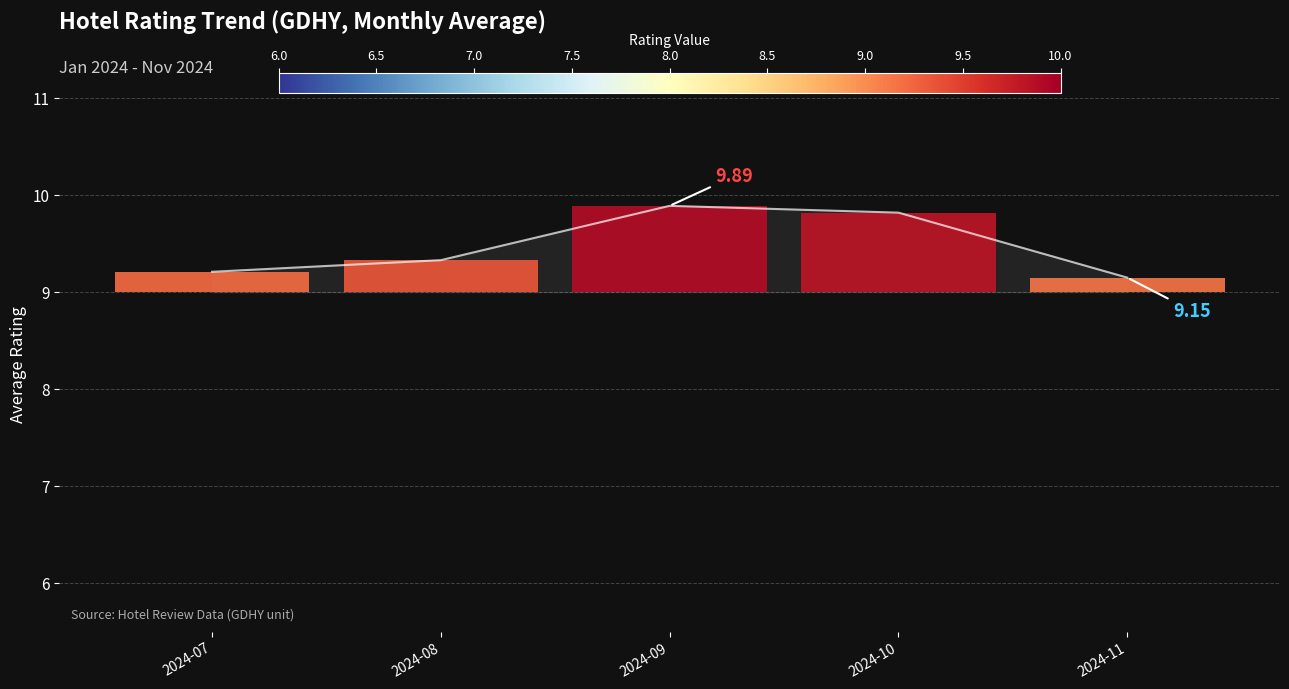

What is the value of the 2nd bar from the left?

9.3